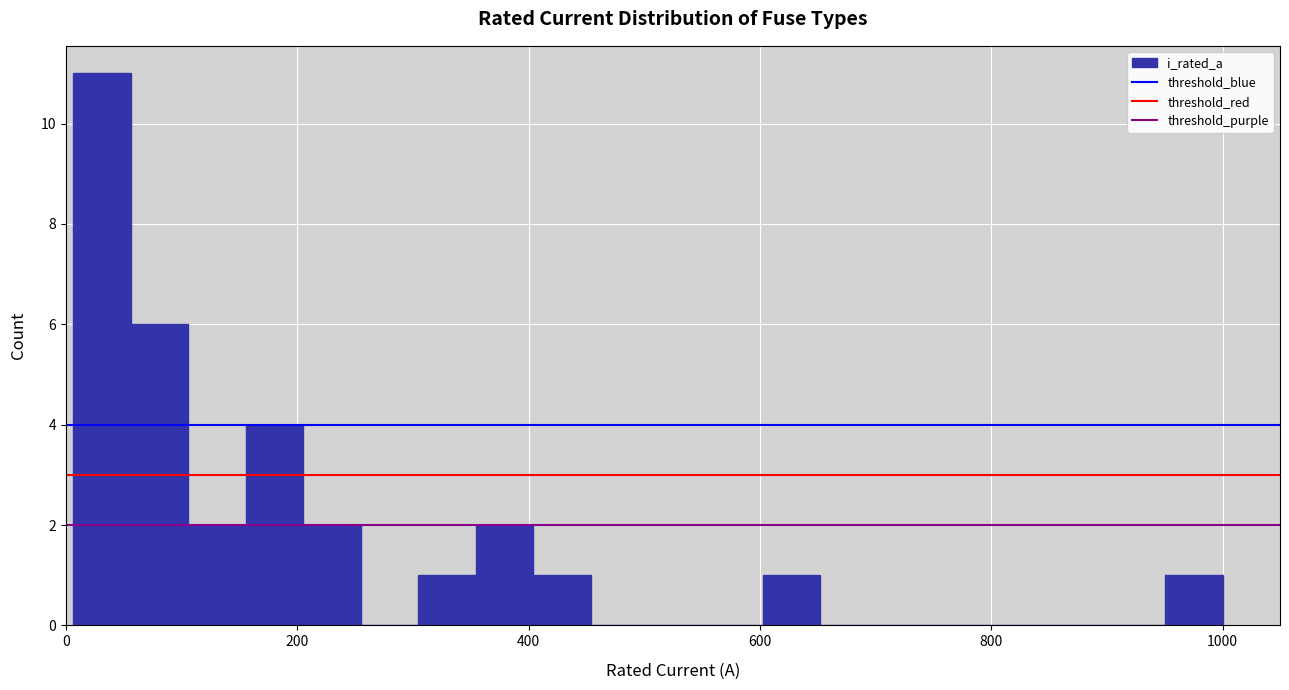

Read against the x-axis, roughly where is the centre of the tallest bar?

40